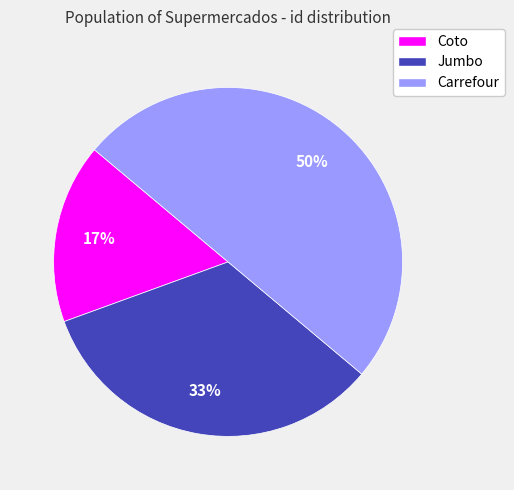

Approximately how many times larger is the value at Coto compared to Carrefour?

0.3